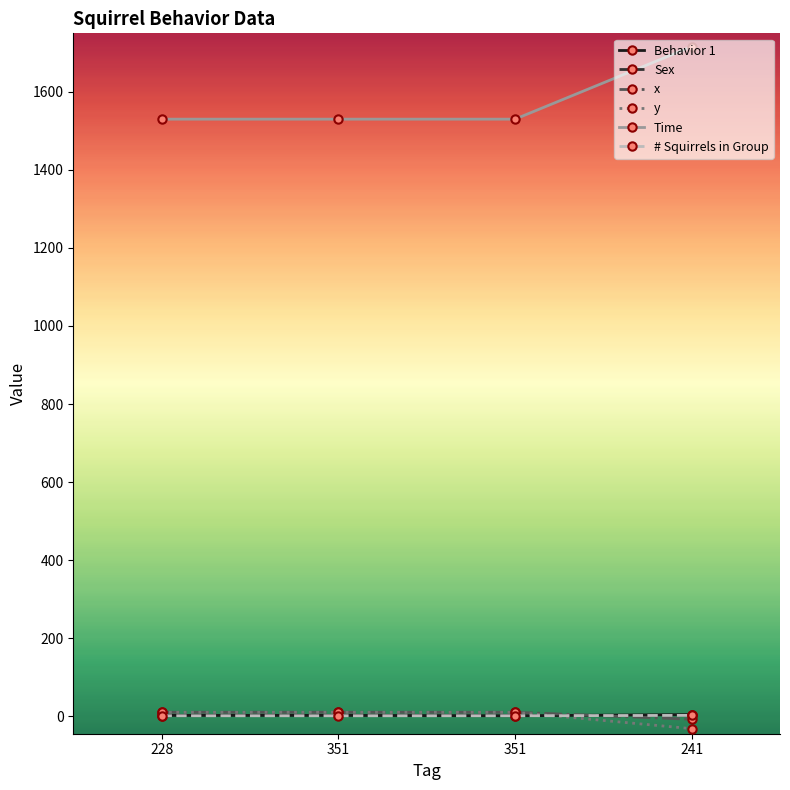

Count the number of data series in this chart.

6